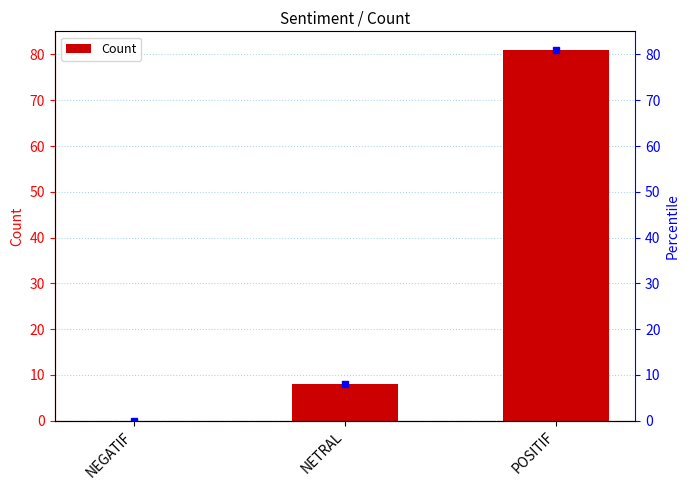

The chart shows a value of 13 at NETRAL. True or false?

False